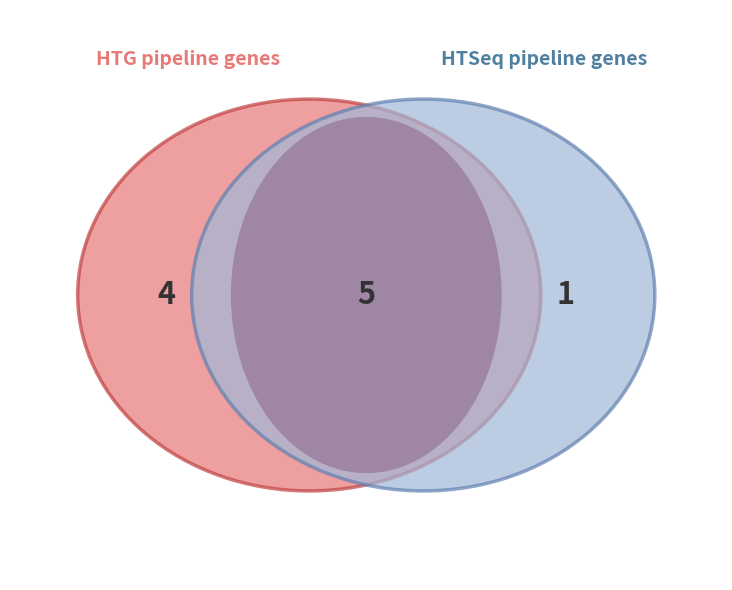

Is there any slice that represents more than half of the pie?

No